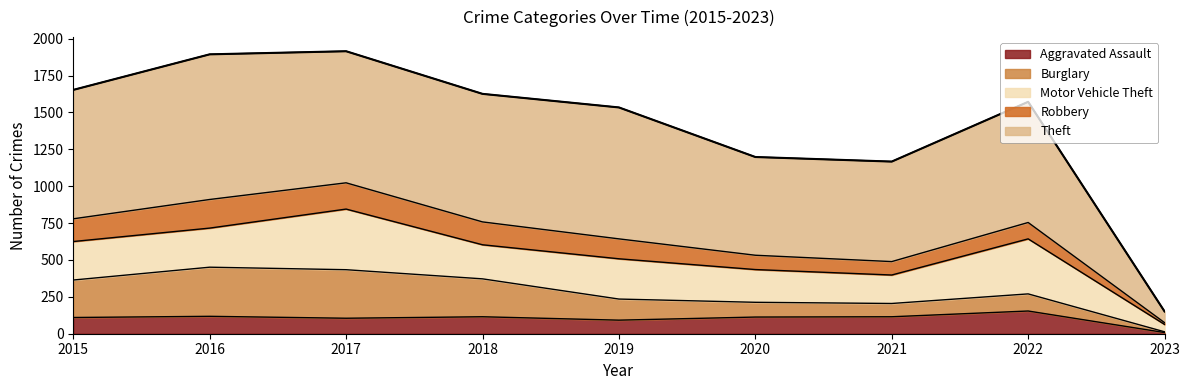

How many series are shown in this chart?

5